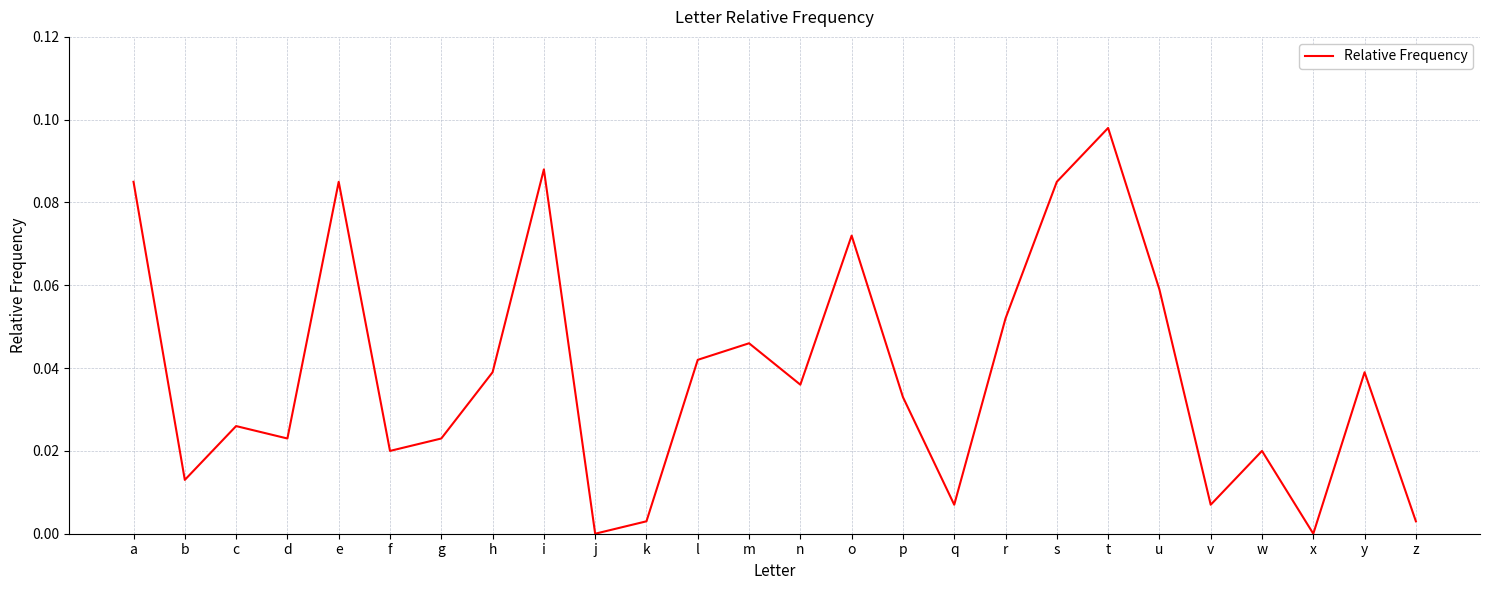

Is it true that the value at h is 0.0?

True